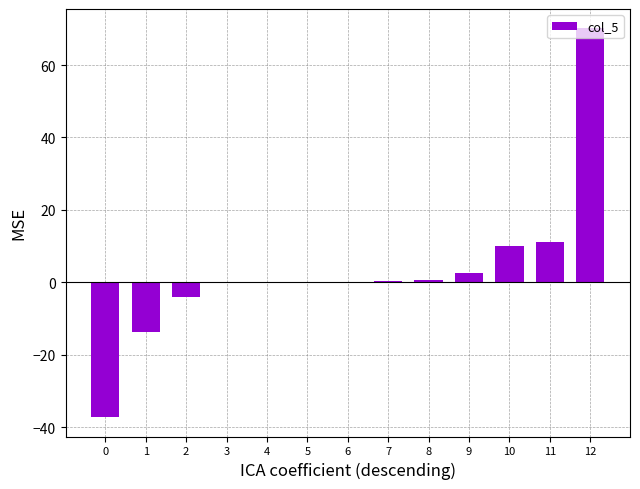

What is the sum of all values?

39.7